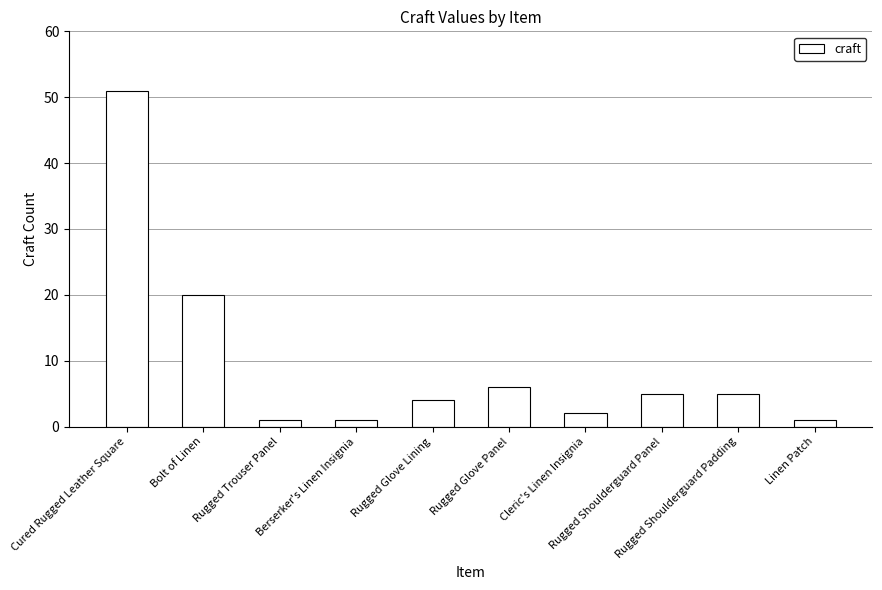

Reading left to right, extract all data points from this chart.

51	20	1	1	4	6	2	5	5	1